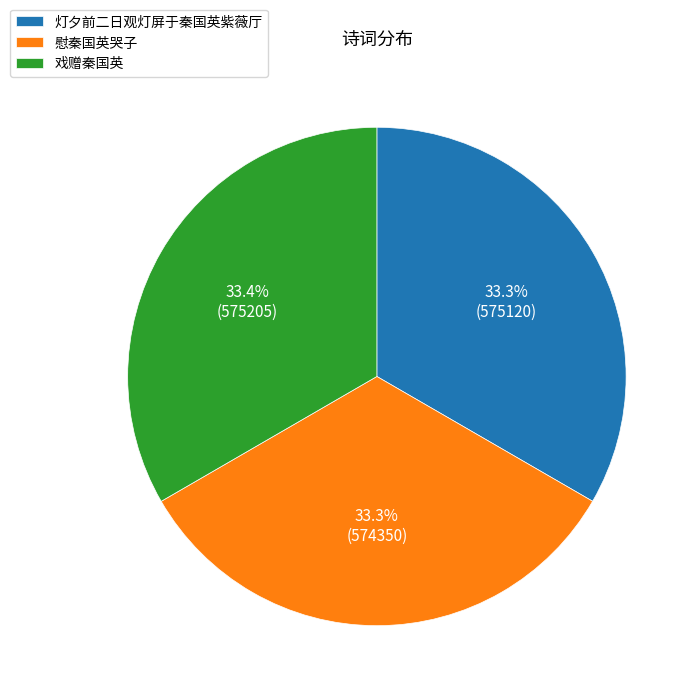

How many segments does this pie chart have?

3